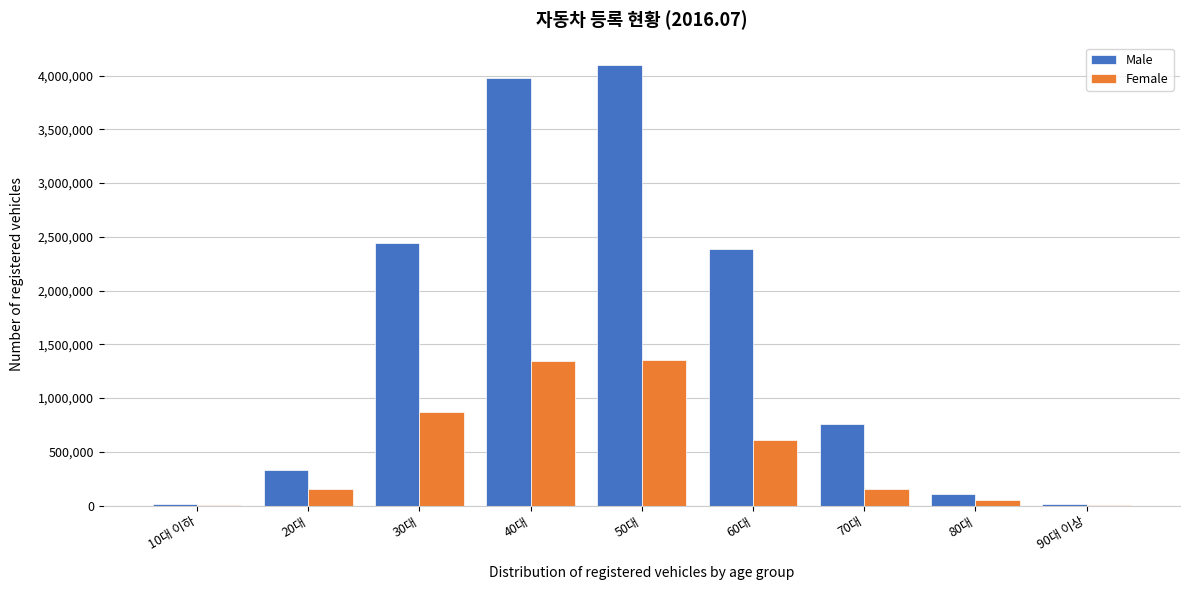

At which category does the chart reach its peak across all series?

50대